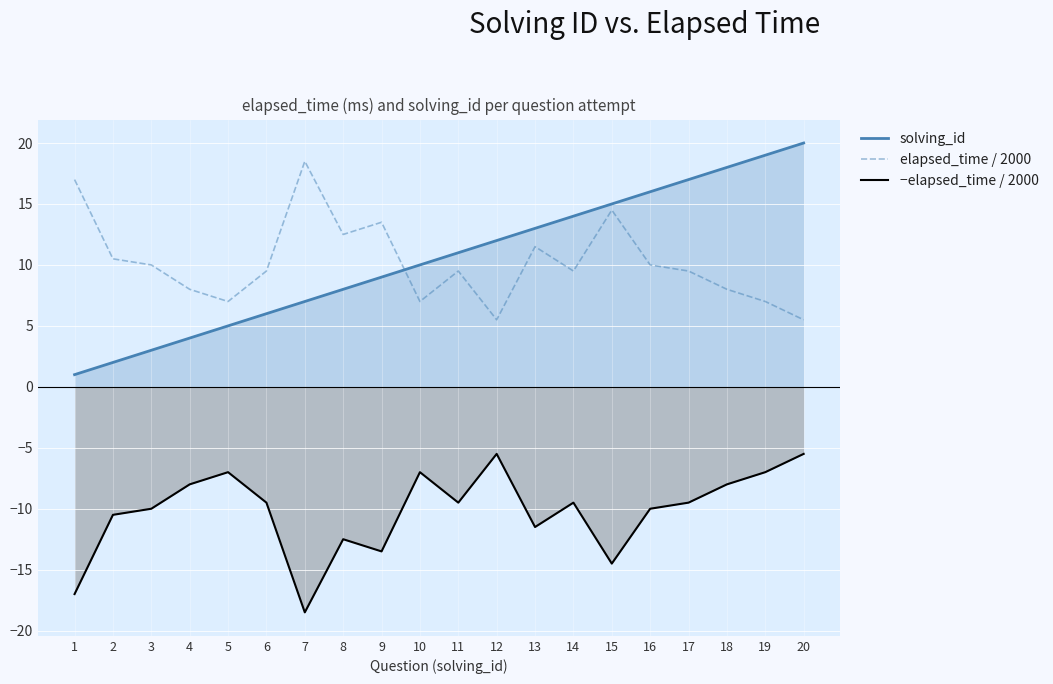

The −elapsed_time / 2000 series shows -12.5 at 14. True or false?

False